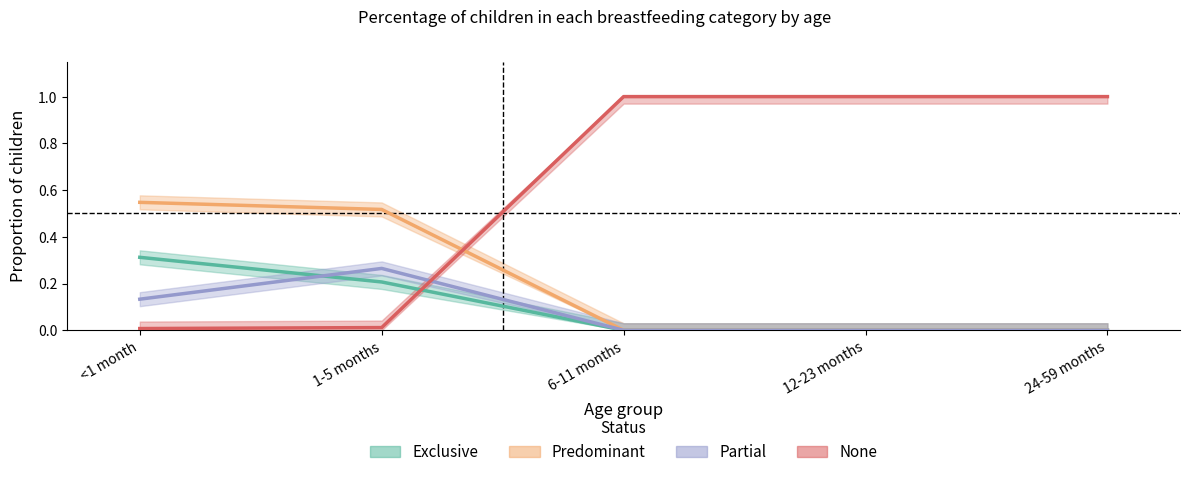

Which series has the widest spread of values?

None